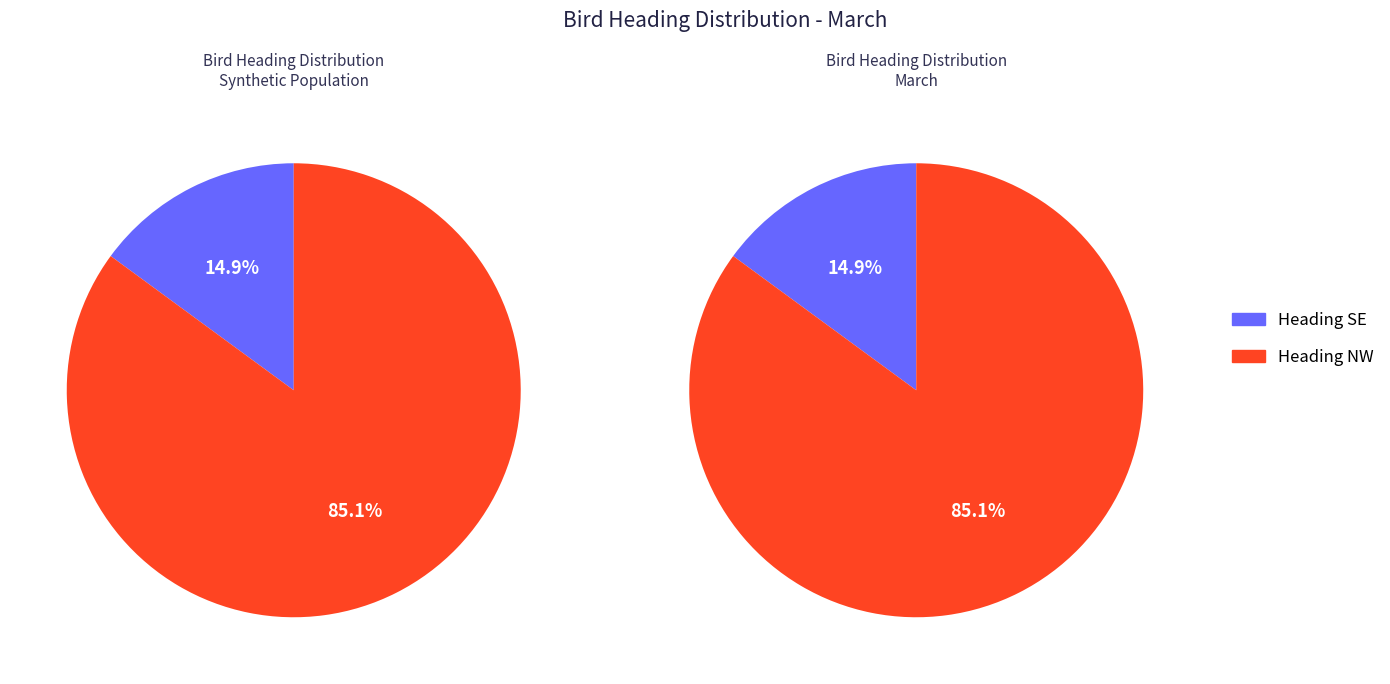

Does 3 represent more than half of the total?

No